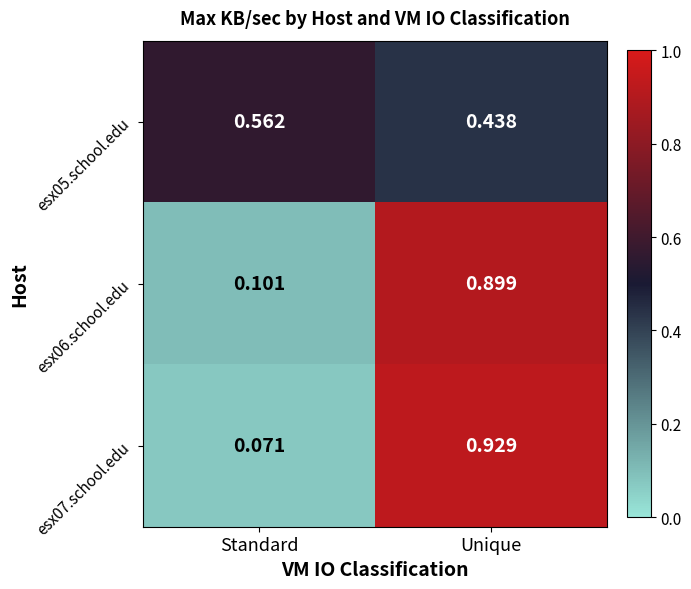

At how many categories does at least one series exceed 0?

2